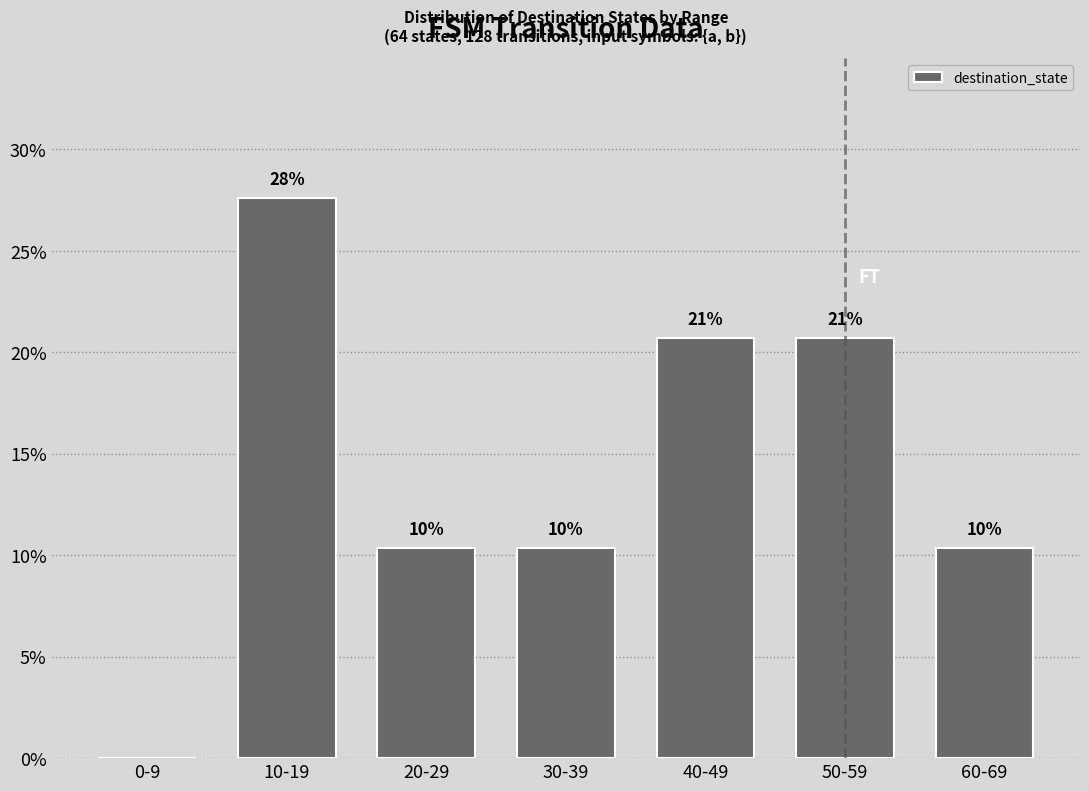

How many positive values are there?

6